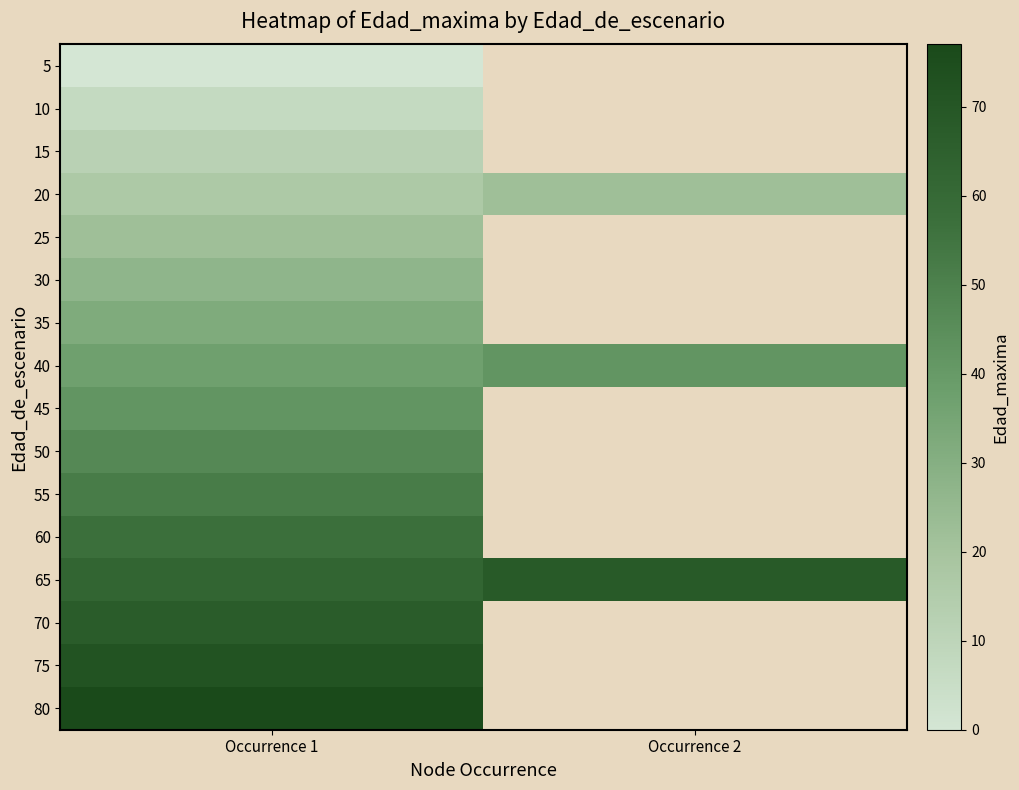

What is the sum of the 65 values at Occurrence 1 and Occurrence 2?

130.0